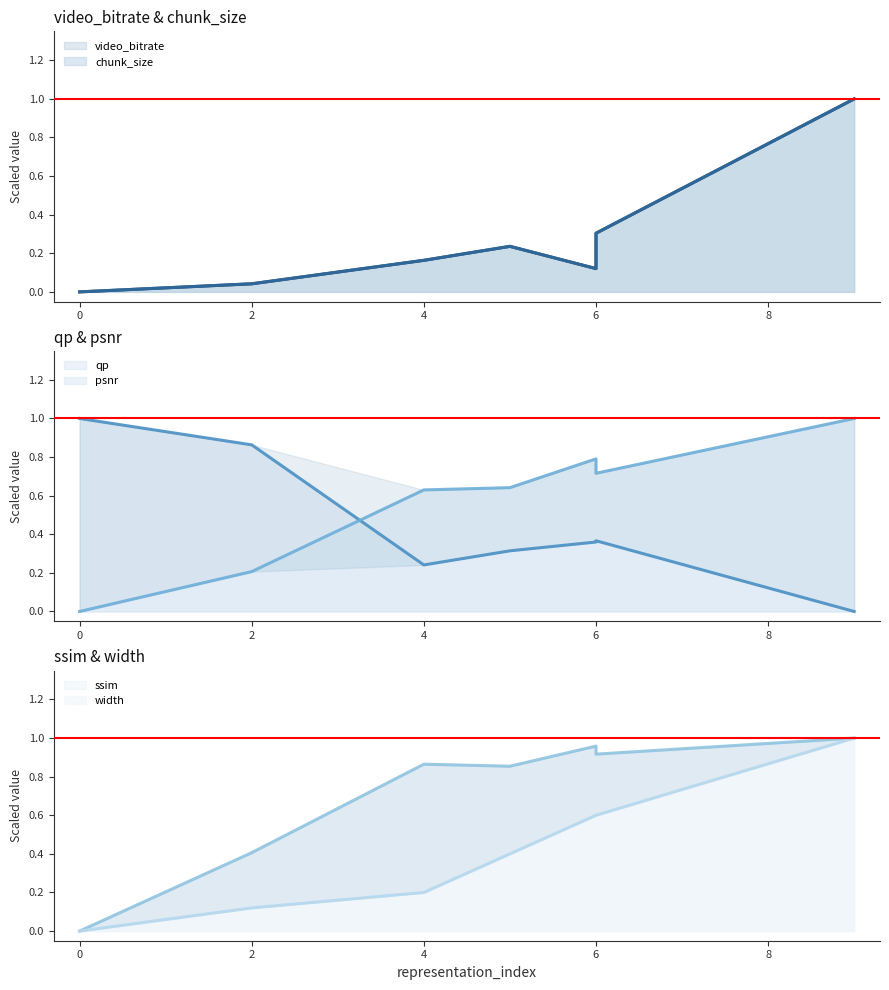

Reading left to right, list all the values displayed in this chart.

video_bitrate (line): 0.0	0.0	0.2	0.2	0.1	0.3	1.0
chunk_size (line): 0.0	0.0	0.2	0.2	0.1	0.3	1.0
qp (line): 1.0	0.9	0.2	0.3	0.4	0.4	0.0
psnr (line): 0.0	0.2	0.6	0.6	0.8	0.7	1.0
ssim (line): 0.0	0.4	0.9	0.9	1.0	0.9	1.0
width (line): 0.0	0.1	0.2	0.4	0.6	0.6	1.0